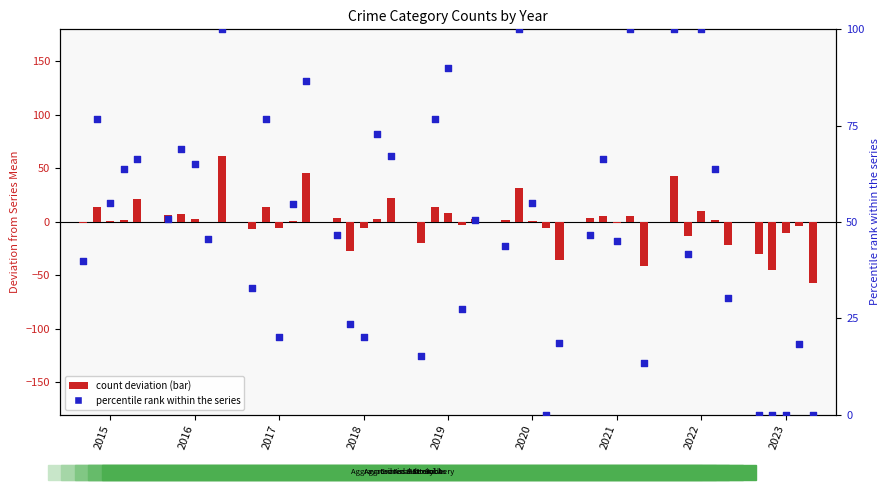

Between 2018 and 2019, which is larger?

2018